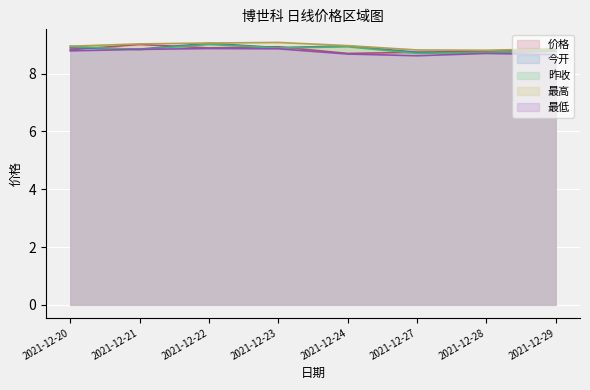

The value of 最高 at 2021-12-28 is 8.8. True or false?

True